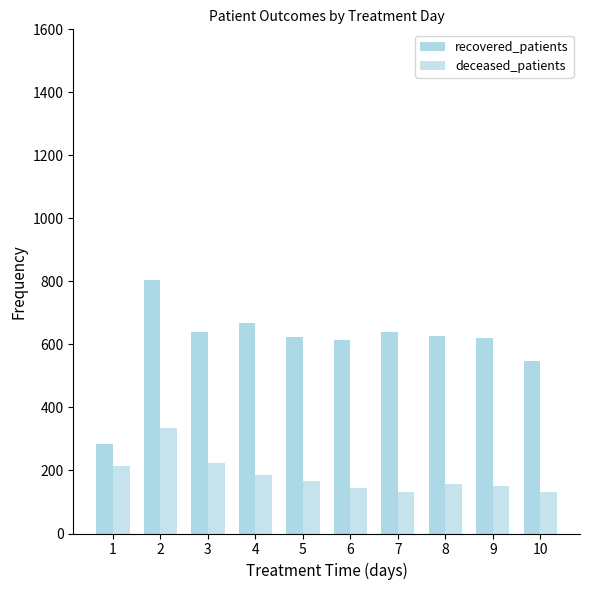

Reading left to right, list all the values displayed in this chart.

recovered_patients: 284	805	638	668	623	614	639	628	621	547
deceased_patients: 215	336	224	187	168	144	133	158	152	131